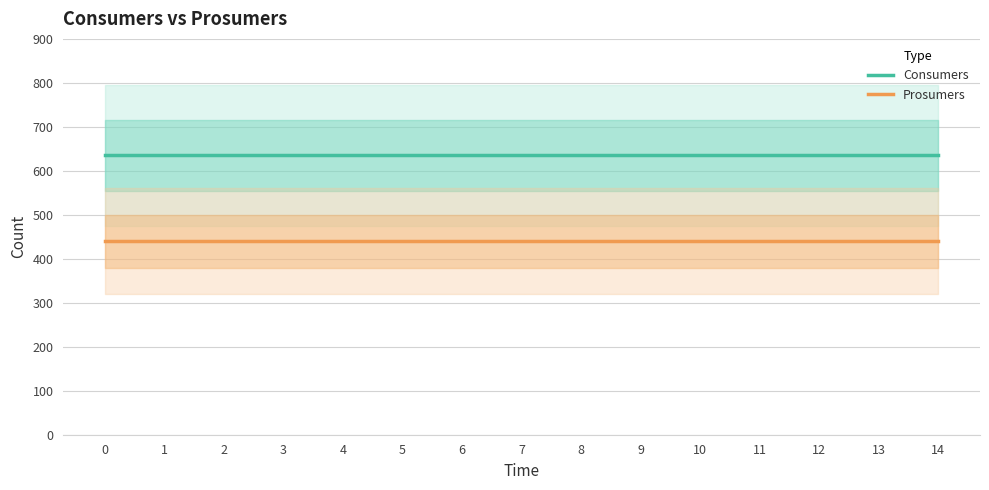

What is the greatest value displayed?

635